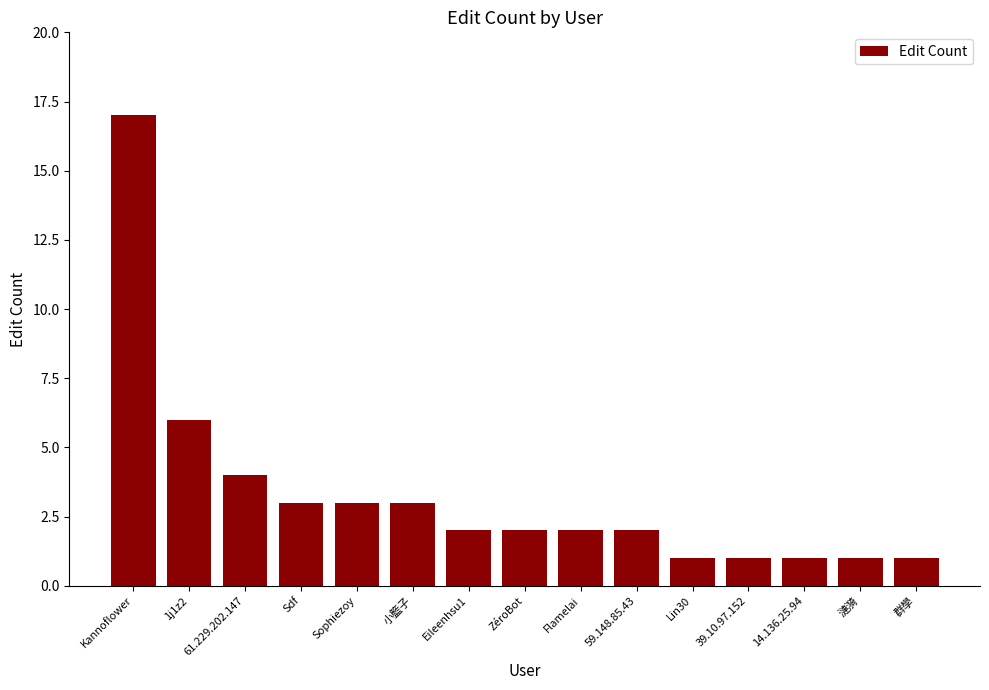

How many categories are shown in the chart?

15